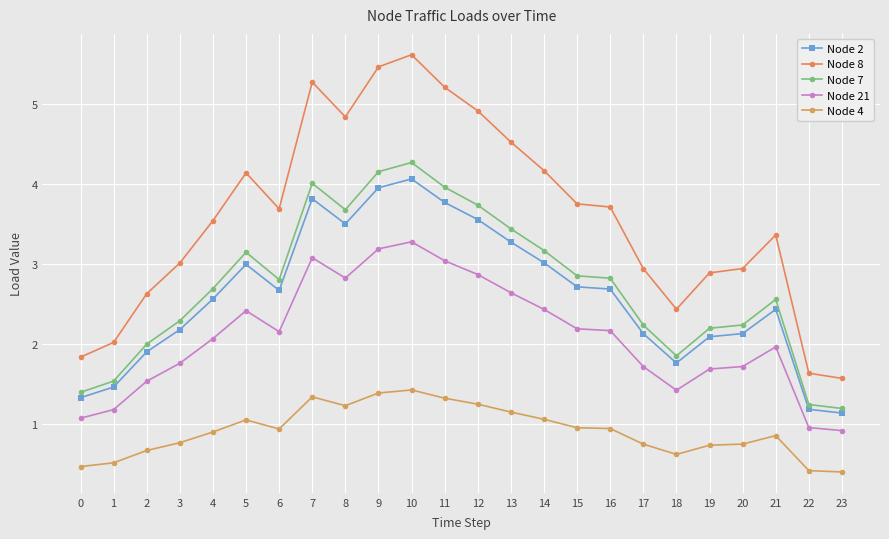

List the series in order of their peak value, lowest first.

Node 4, Node 21, Node 2, Node 7, Node 8